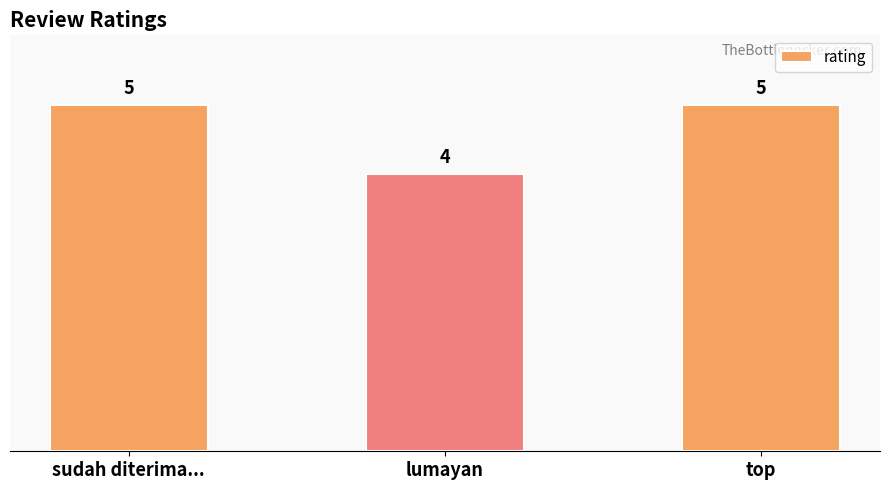

Read the value at lumayan.

4